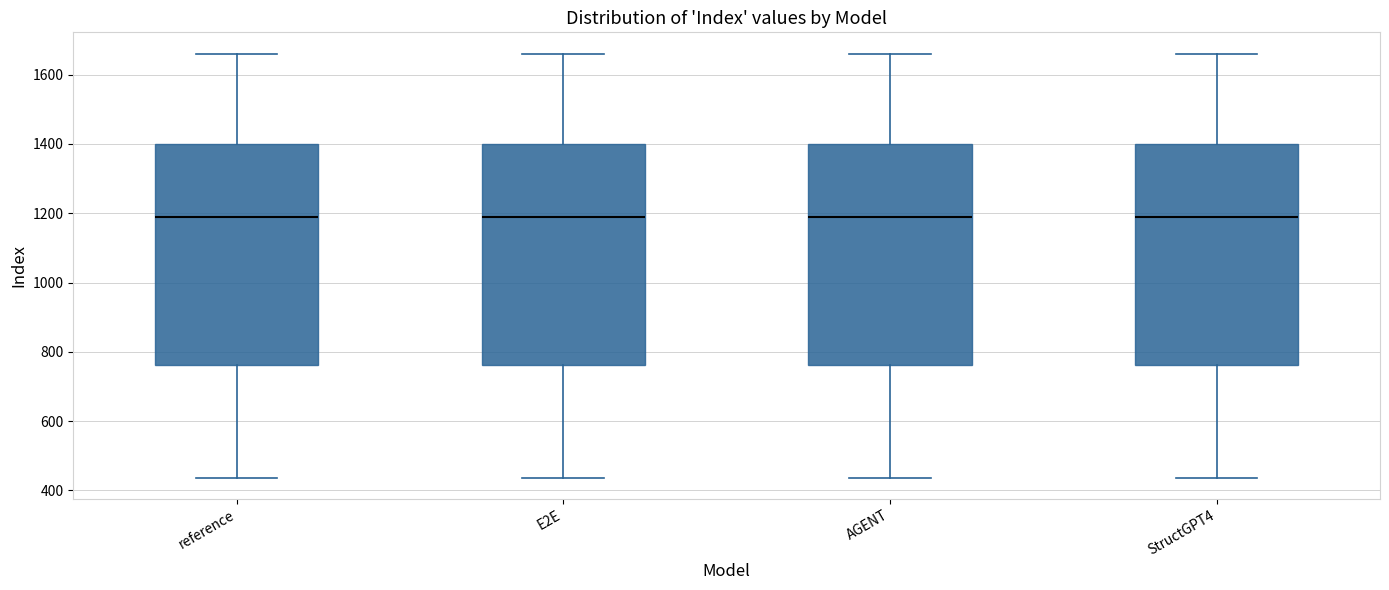

Reading left to right, read every box against the y-axis: the position of its median line, the range the box covers, and the ends of its whiskers. The values are not printed on the chart, so give them approximately, as read against the axis.

reference: median 1180, box 760 to 1400, whiskers 440 to 1660
E2E: median 1180, box 760 to 1400, whiskers 440 to 1660
AGENT: median 1180, box 760 to 1400, whiskers 440 to 1660
StructGPT4: median 1180, box 760 to 1400, whiskers 440 to 1660